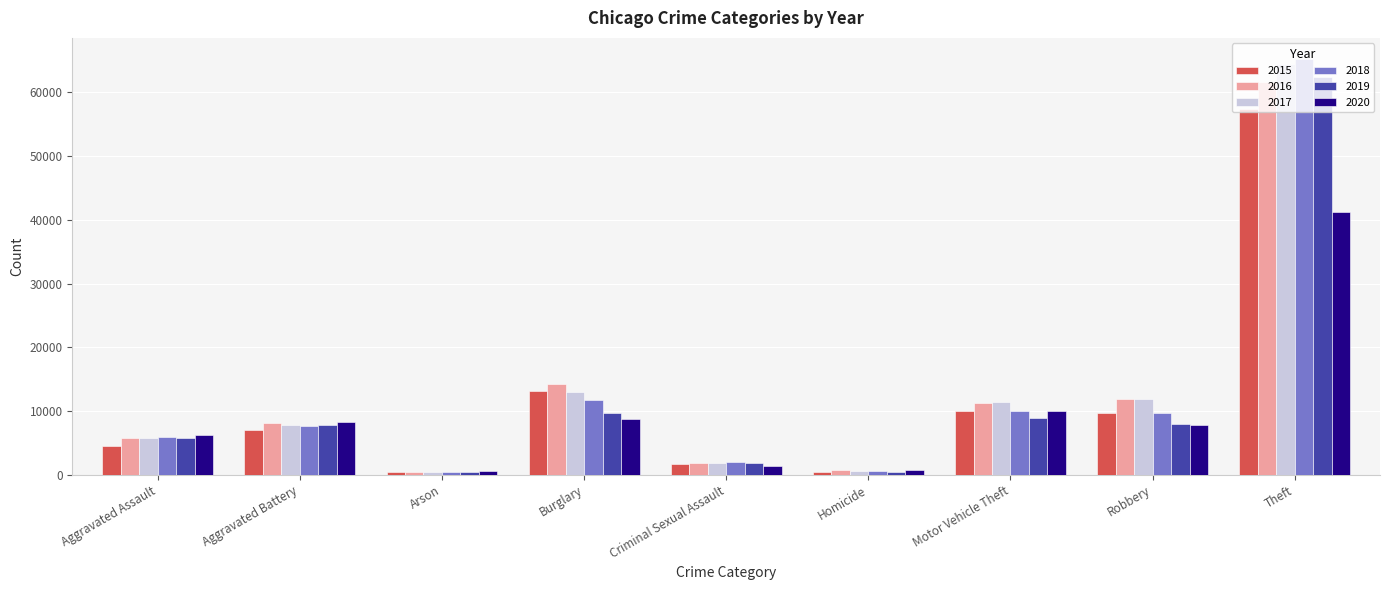

Is the value of 2018 at Motor Vehicle Theft greater than the value of 2017 at Arson?

Yes